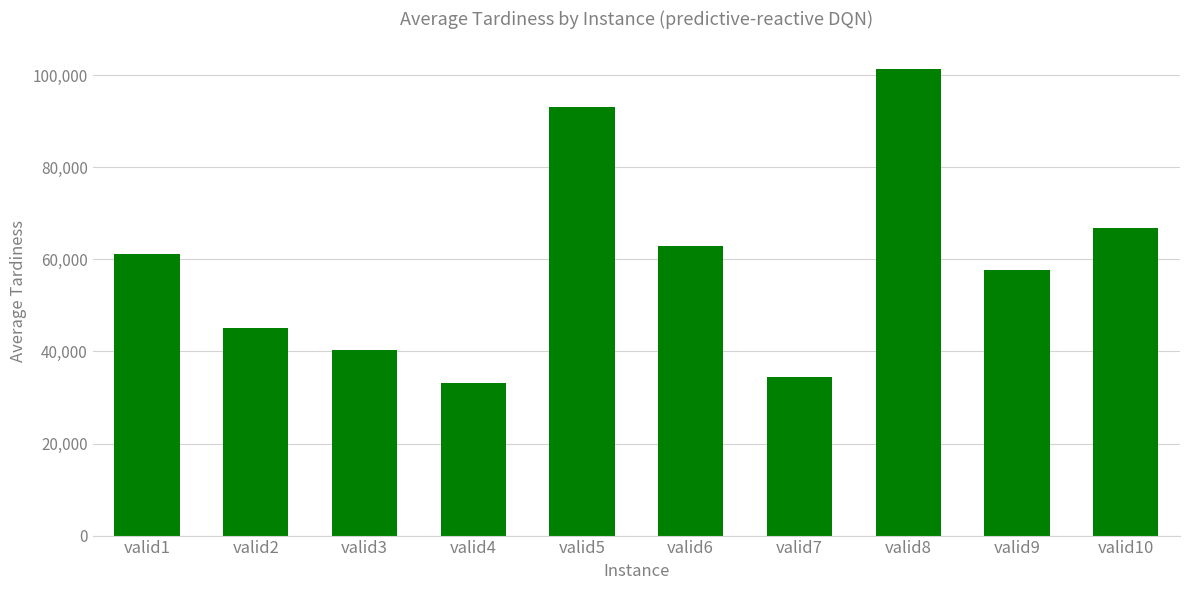

Are the bars horizontal?

No